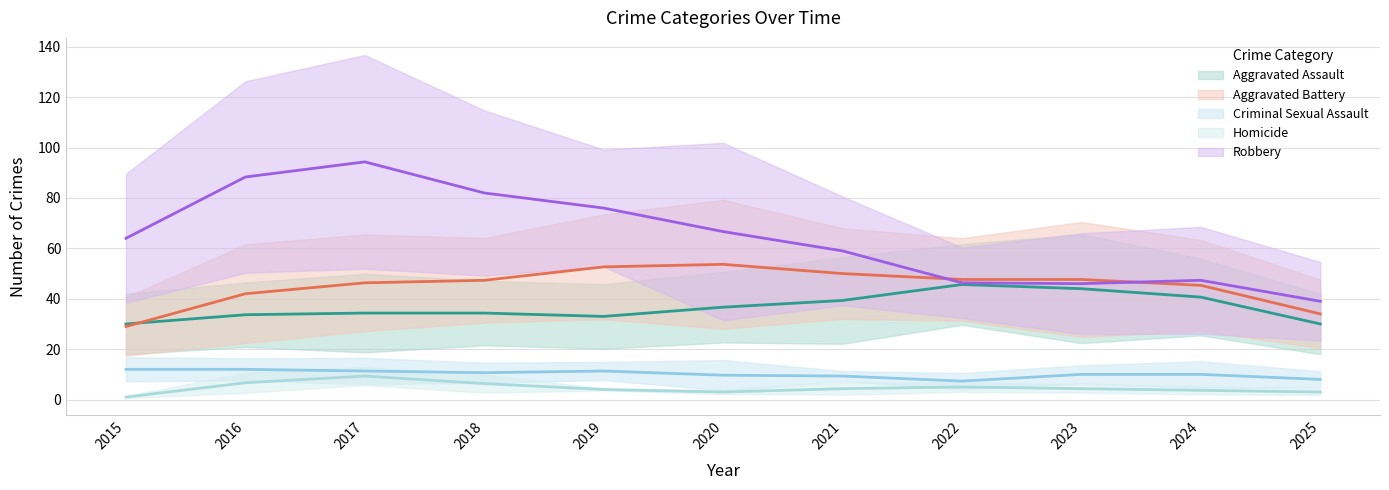

How many data points does each series have?

11